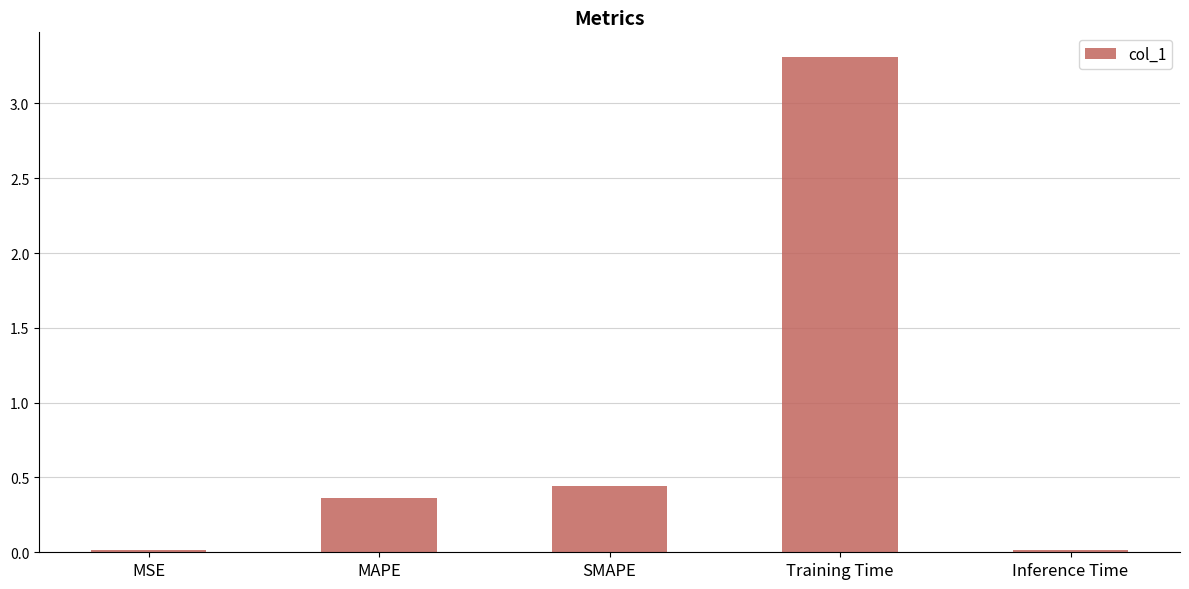

True or false: the data shows 0.6 at MAPE.

False